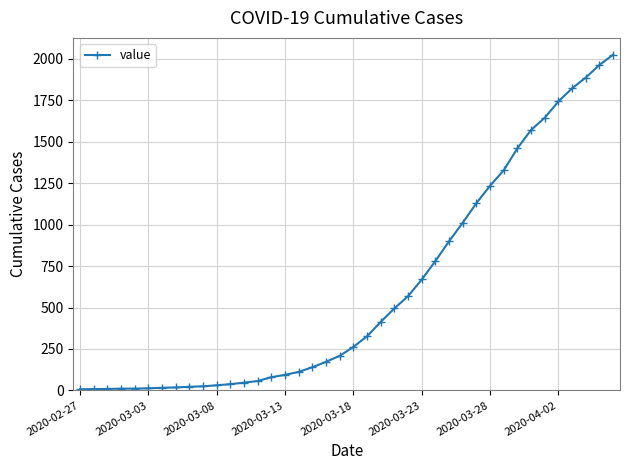

What is the difference between the maximum and minimum values?

2018